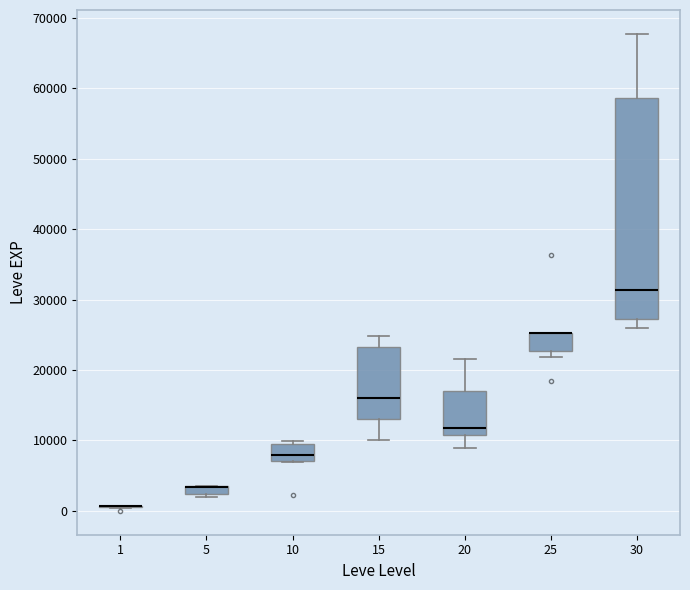

Which box is the tallest, from its lower edge to its upper edge?

30